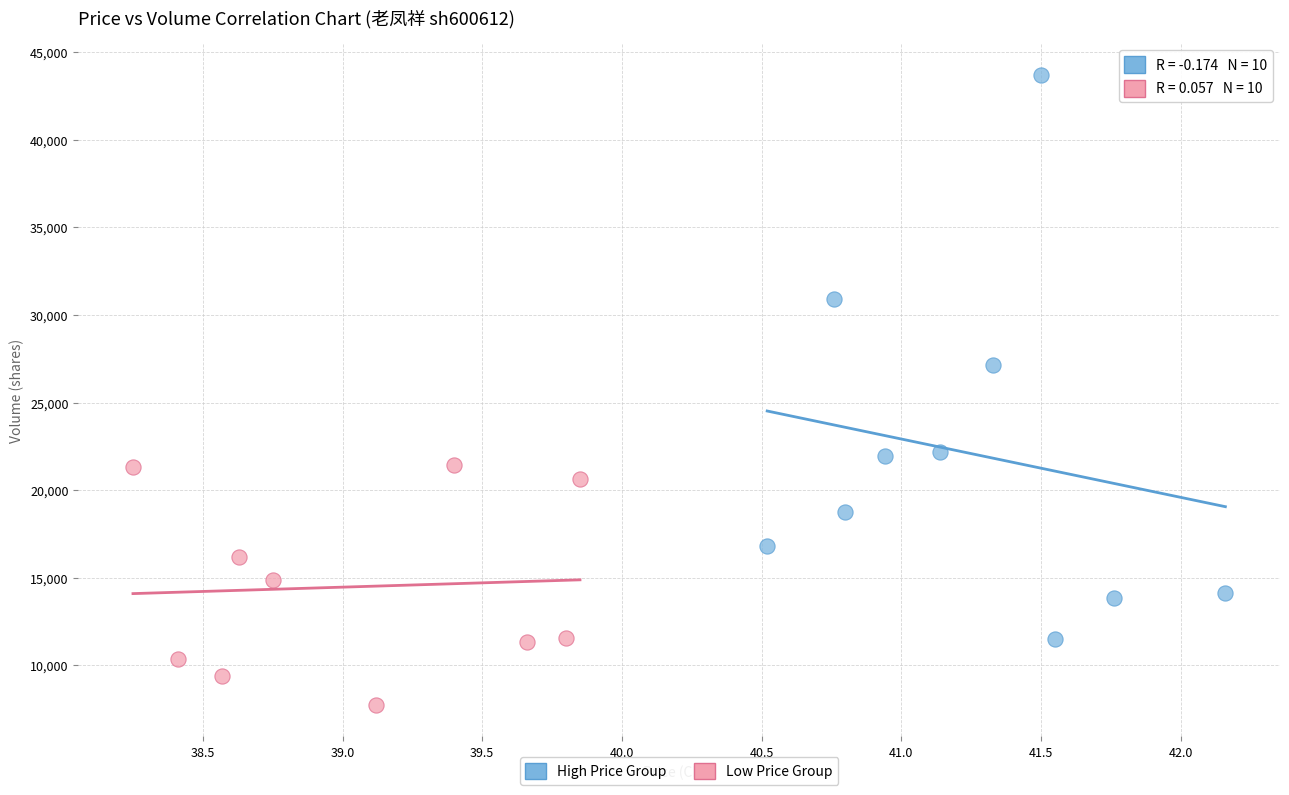

What are all the series names shown in the legend?

High Price Group, Low Price Group